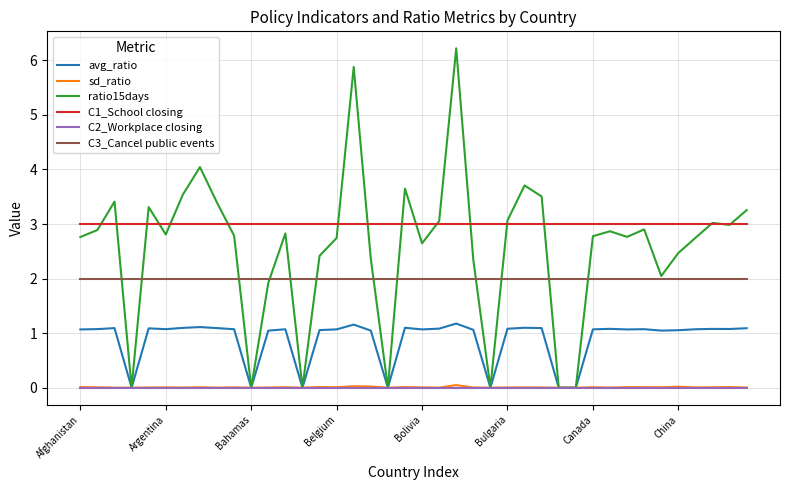

True or false: C3_Cancel public events and C1_School closing intersect in this chart.

False